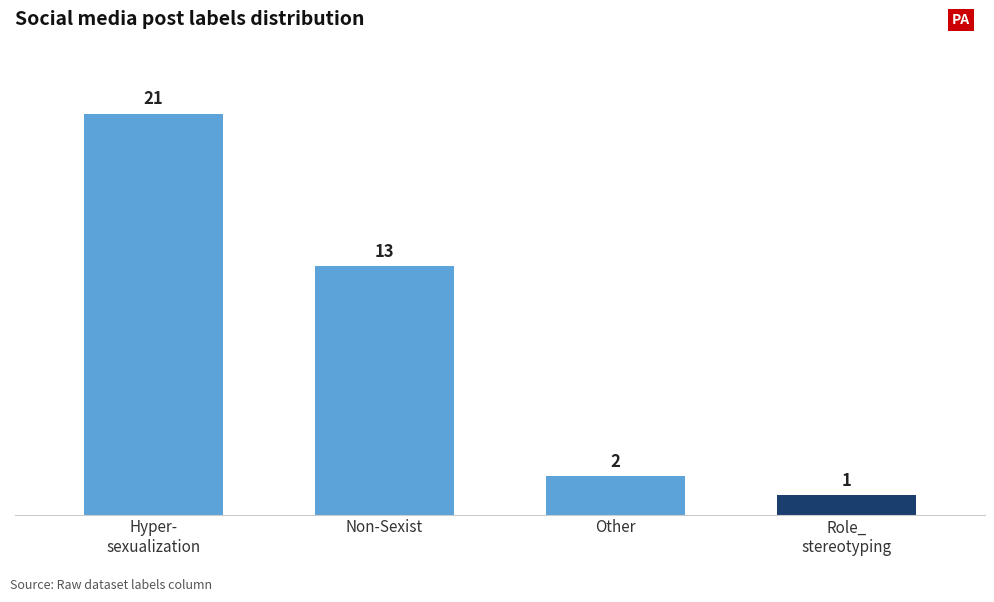

Count the number of data series in this chart.

1